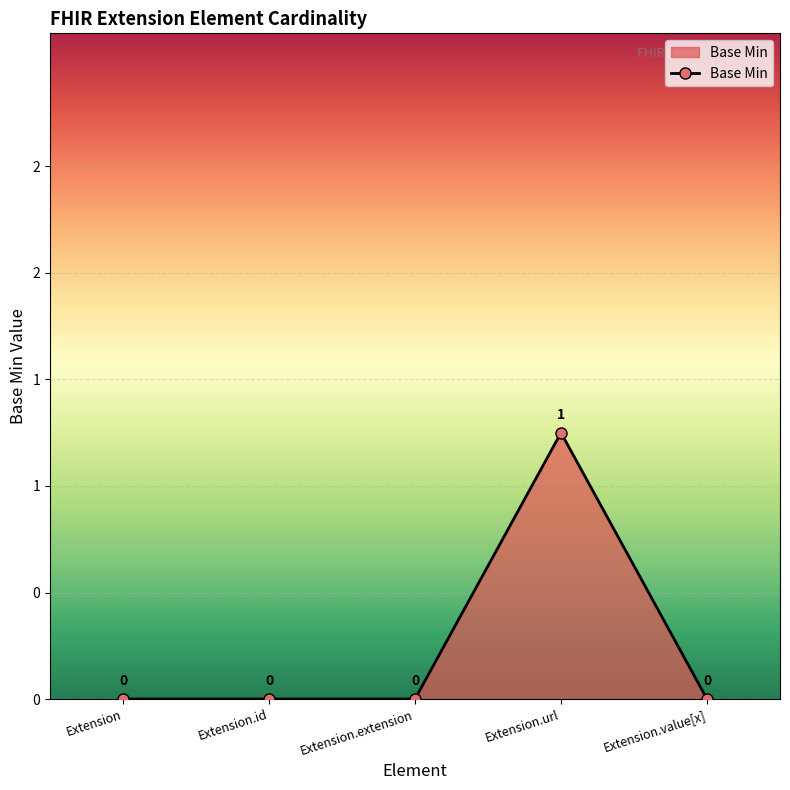

List the labels in order of value, smallest first.

Extension, Extension.id, Extension.extension, Extension.value[x], Extension.url